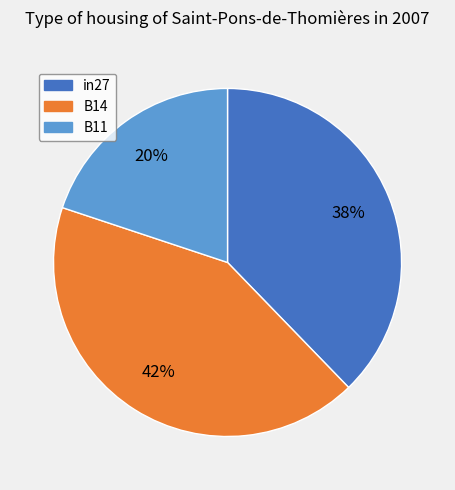

How many slices are in this pie chart?

3